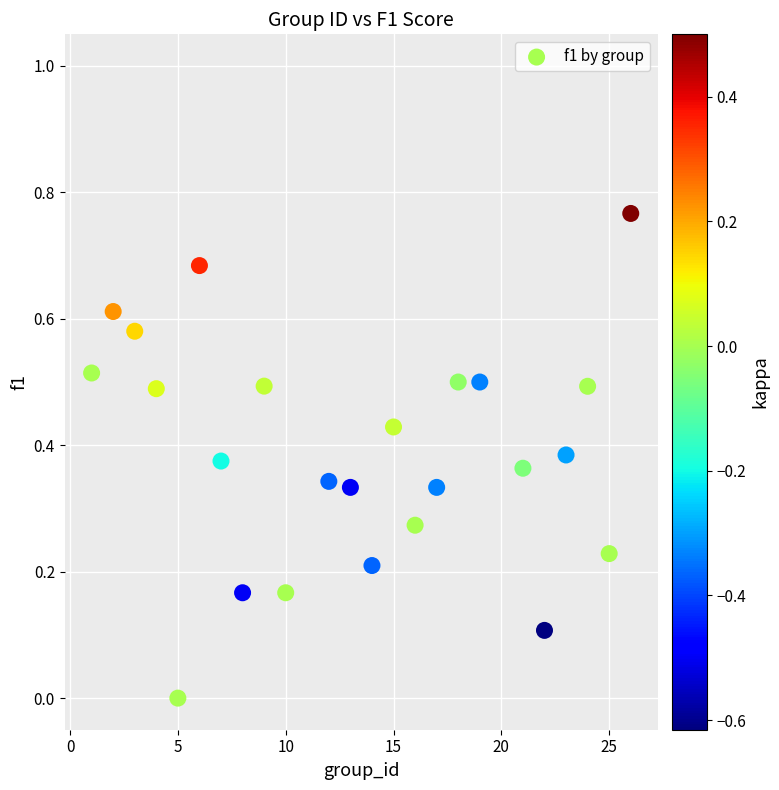

What is the range of X values (max minus min)?

25.0